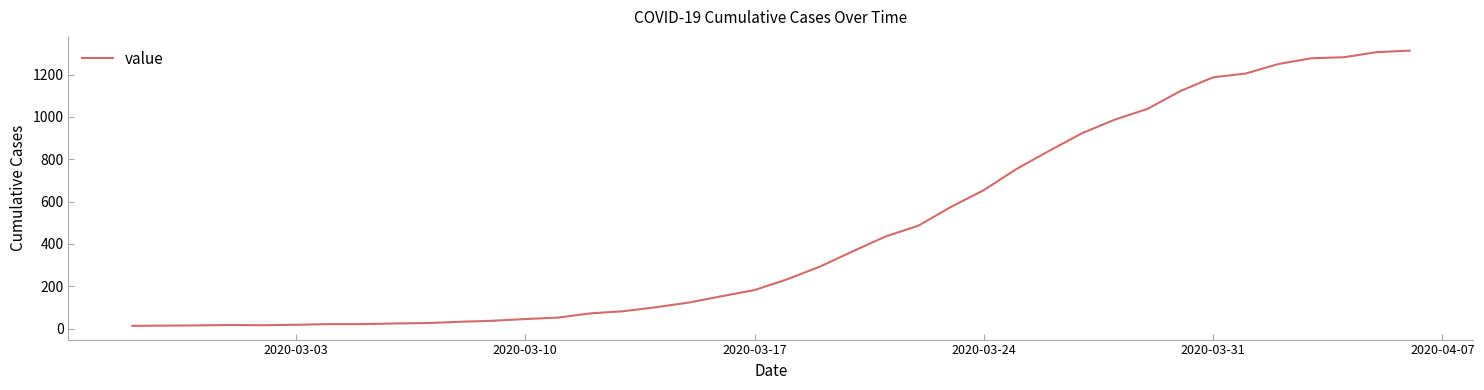

What is the sum of all values?

18589